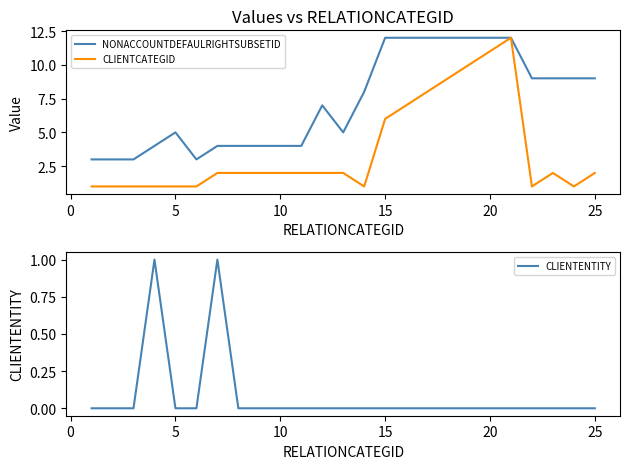

The NONACCOUNTDEFAULRIGHTSUBSETID series shows 5 at 5. True or false?

True